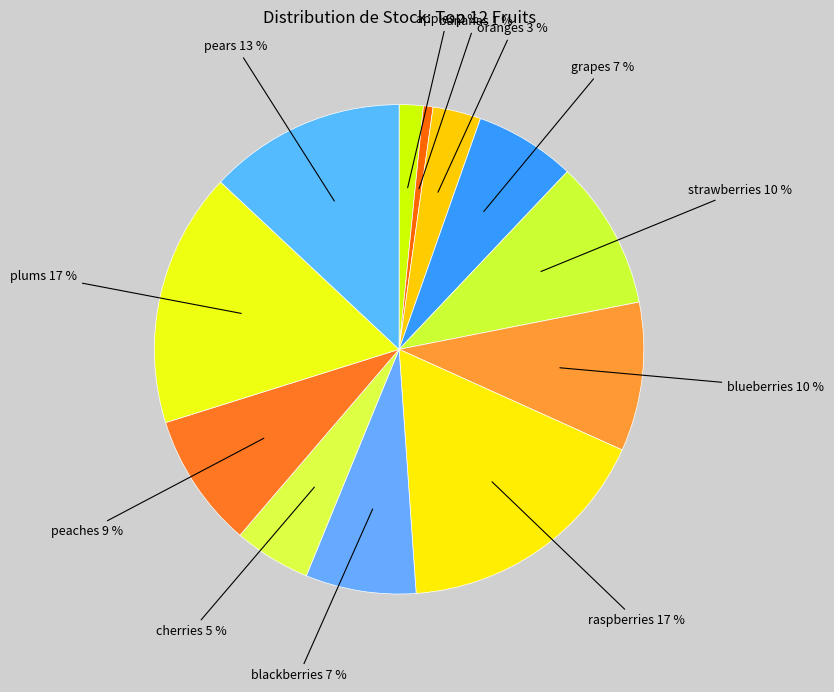

To the nearest percent, what is the average slice percentage?

8%